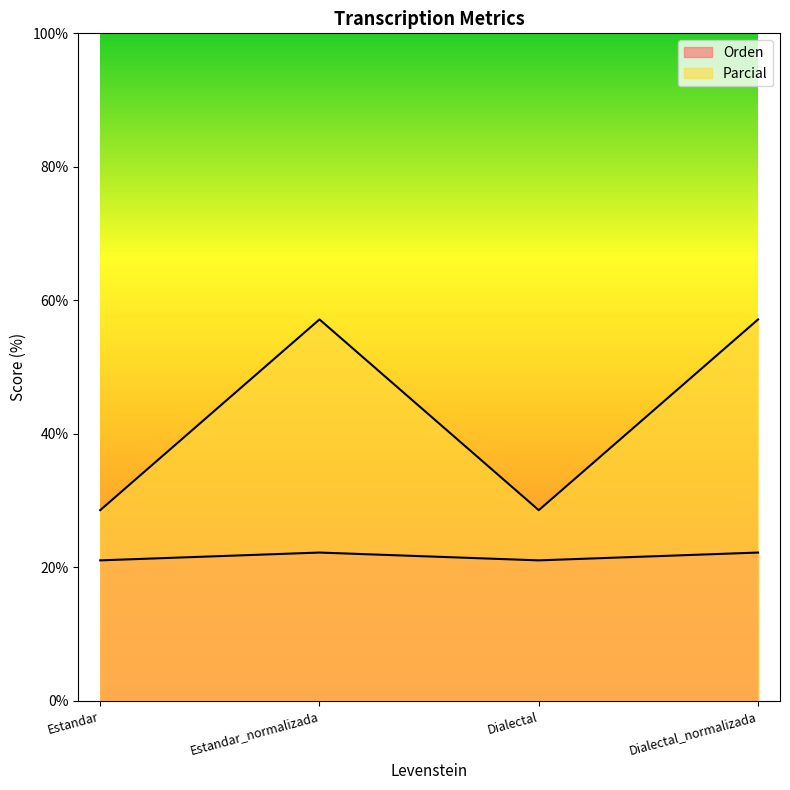

What are all the series names shown in the legend?

Orden, Parcial